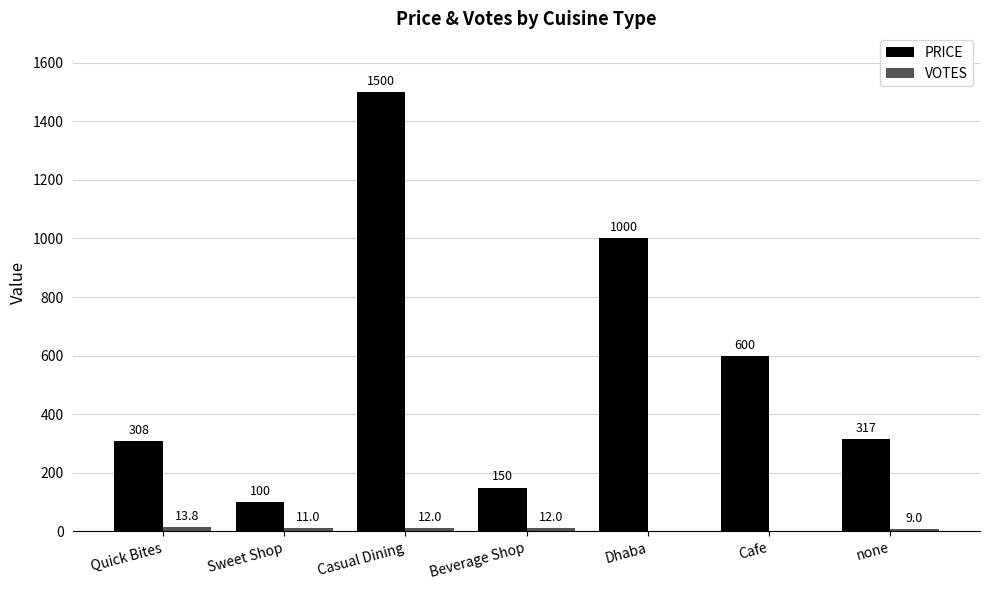

Are the bars grouped side by side (vs. stacked)?

Yes